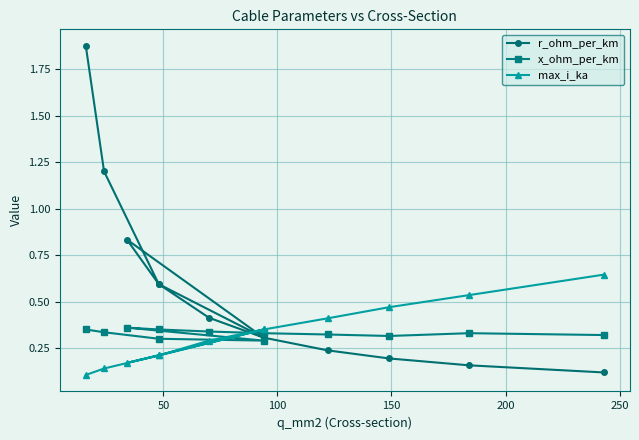

True or false: r_ohm_per_km and max_i_ka cross at least once.

True